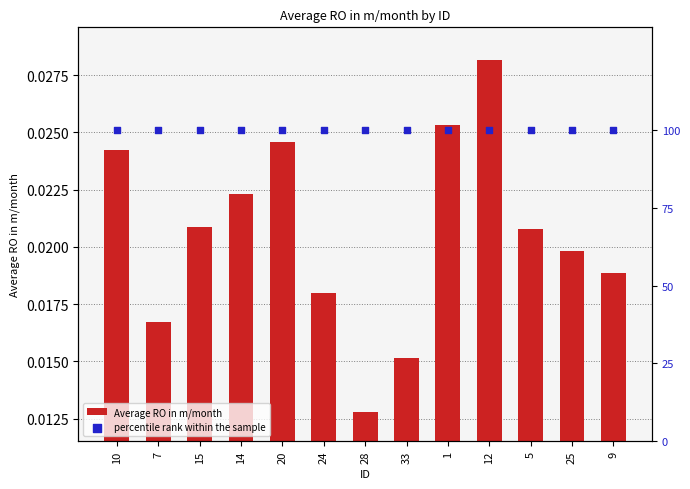

Which series has the largest Y range (max minus min)?

Average RO in m/month